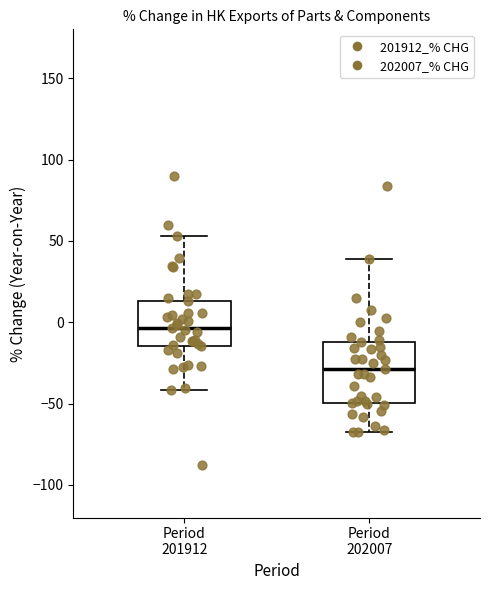

Reading left to right, read every box against the y-axis: the position of its median line, the range the box covers, and the ends of its whiskers. The values are not printed on the chart, so give them approximately, as read against the axis.

Period 201912: median -5, box -15 to 15, whiskers -40 to 55
Period 202007: median -30, box -50 to -10, whiskers -70 to 40